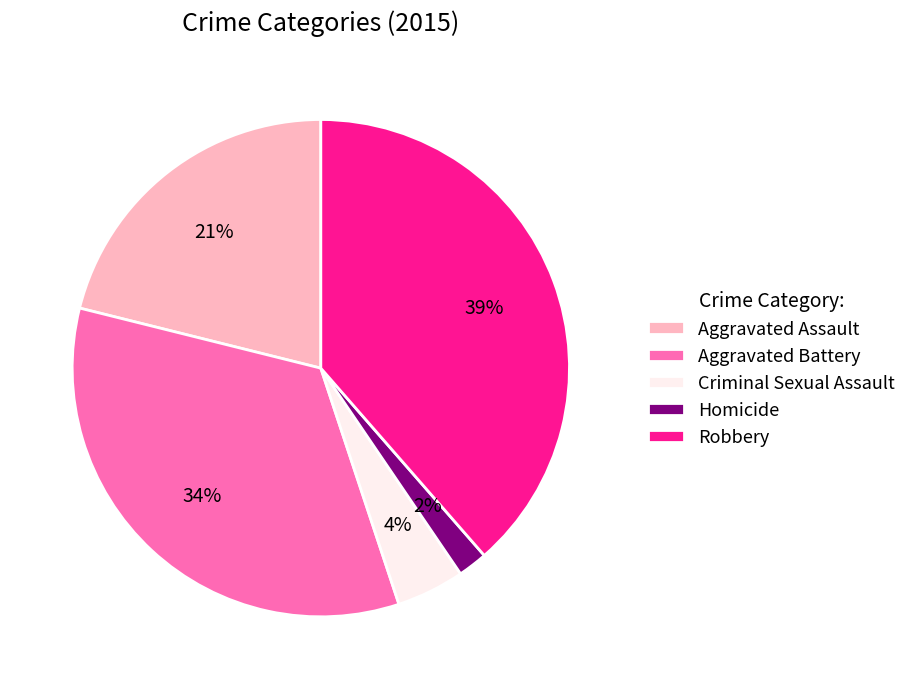

What is the largest slice in the pie chart?

Robbery